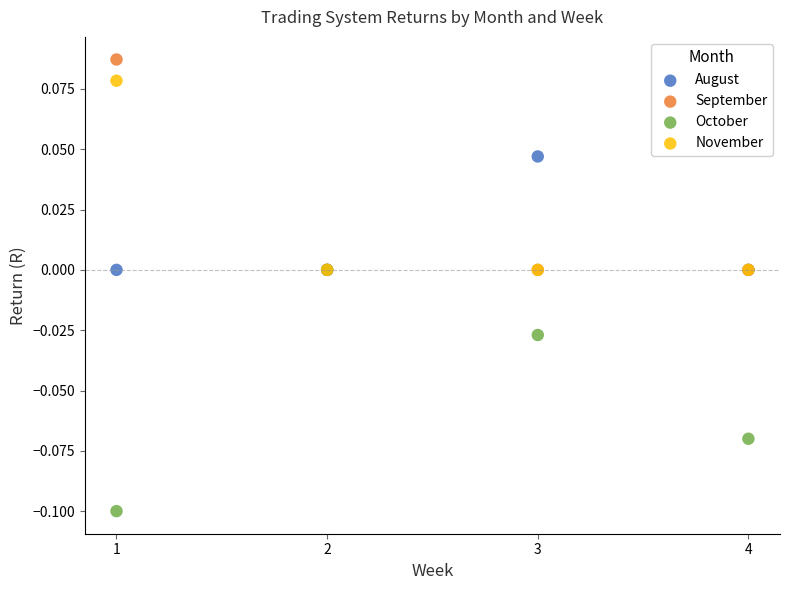

What are all the series names shown in the legend?

August, September, October, November